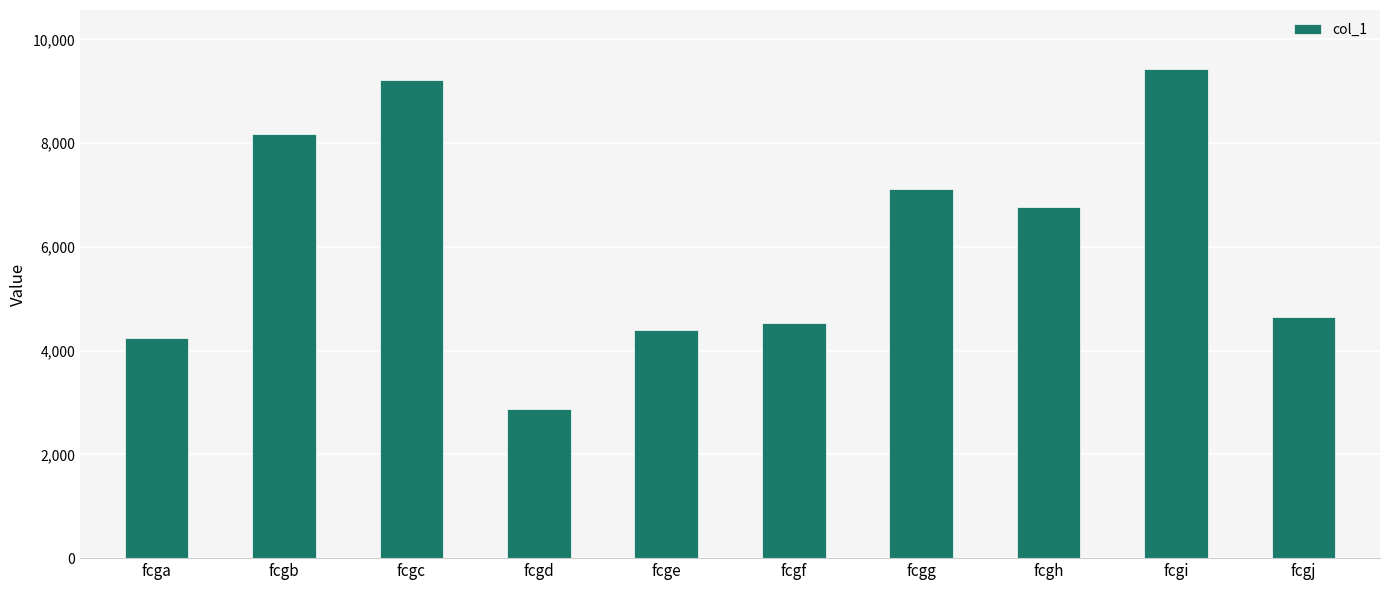

Which label corresponds to the largest value in the chart?

fcgi